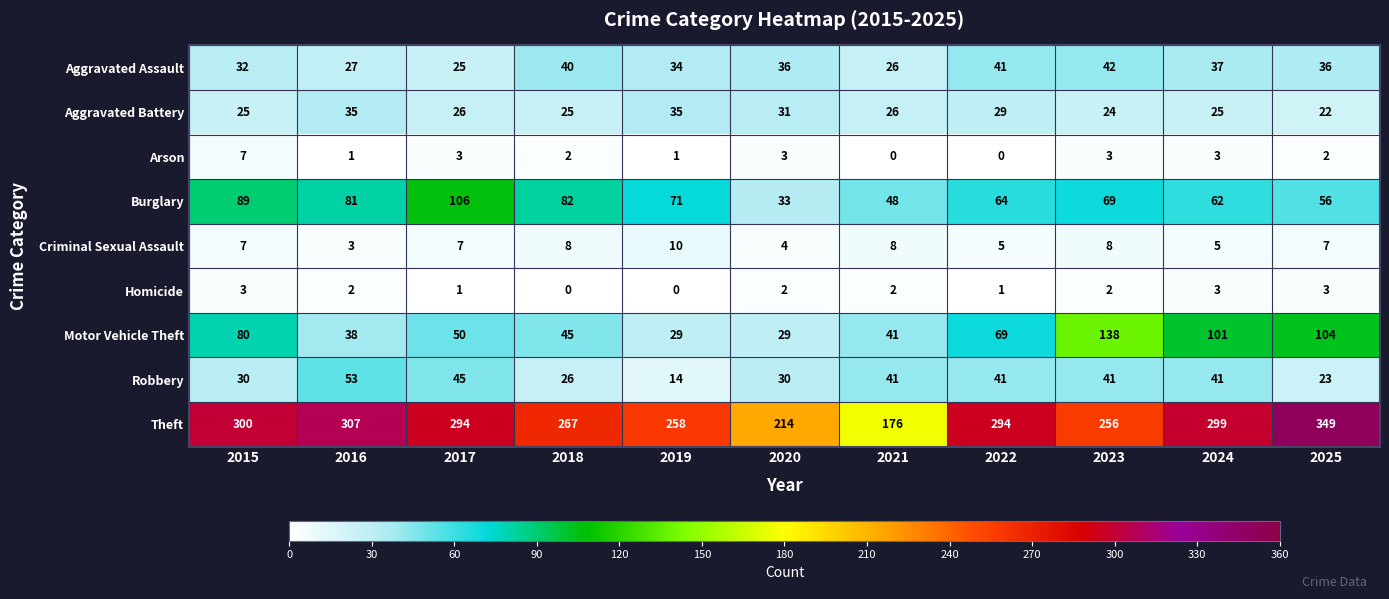

Where is Motor Vehicle Theft nearest to the value 83?

2015